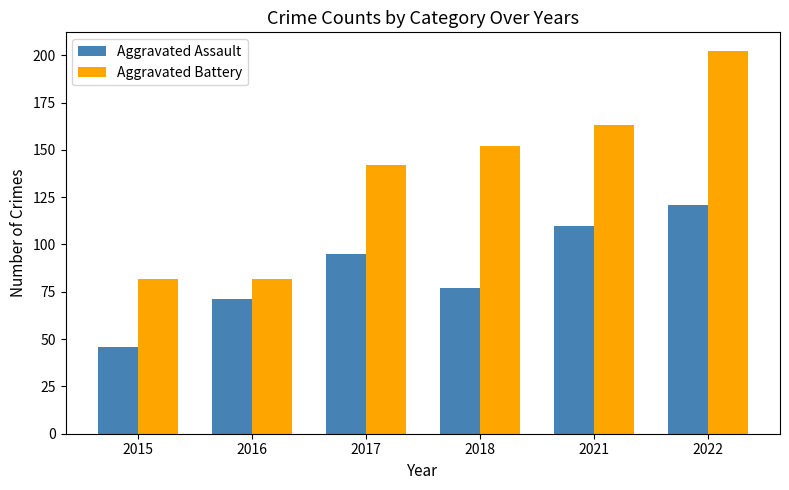

How many values in the Aggravated Battery series are below 152?

3